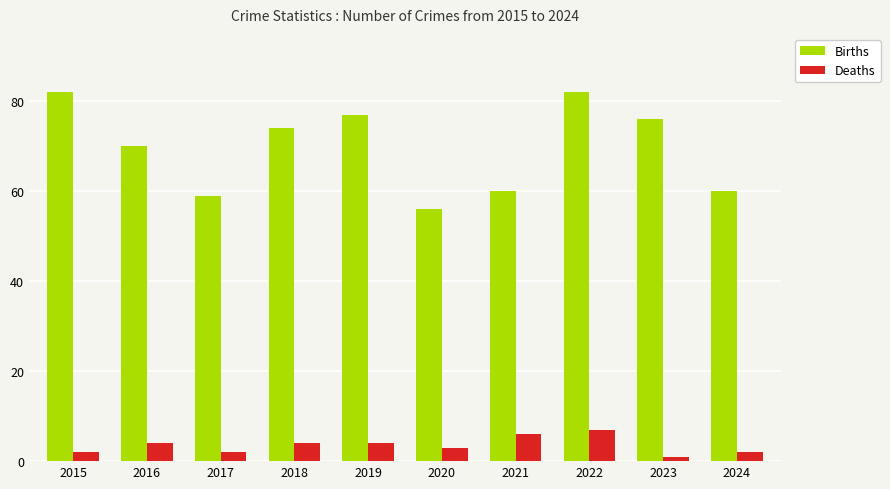

At 2022, list the series in order from smallest to largest.

Deaths, Births